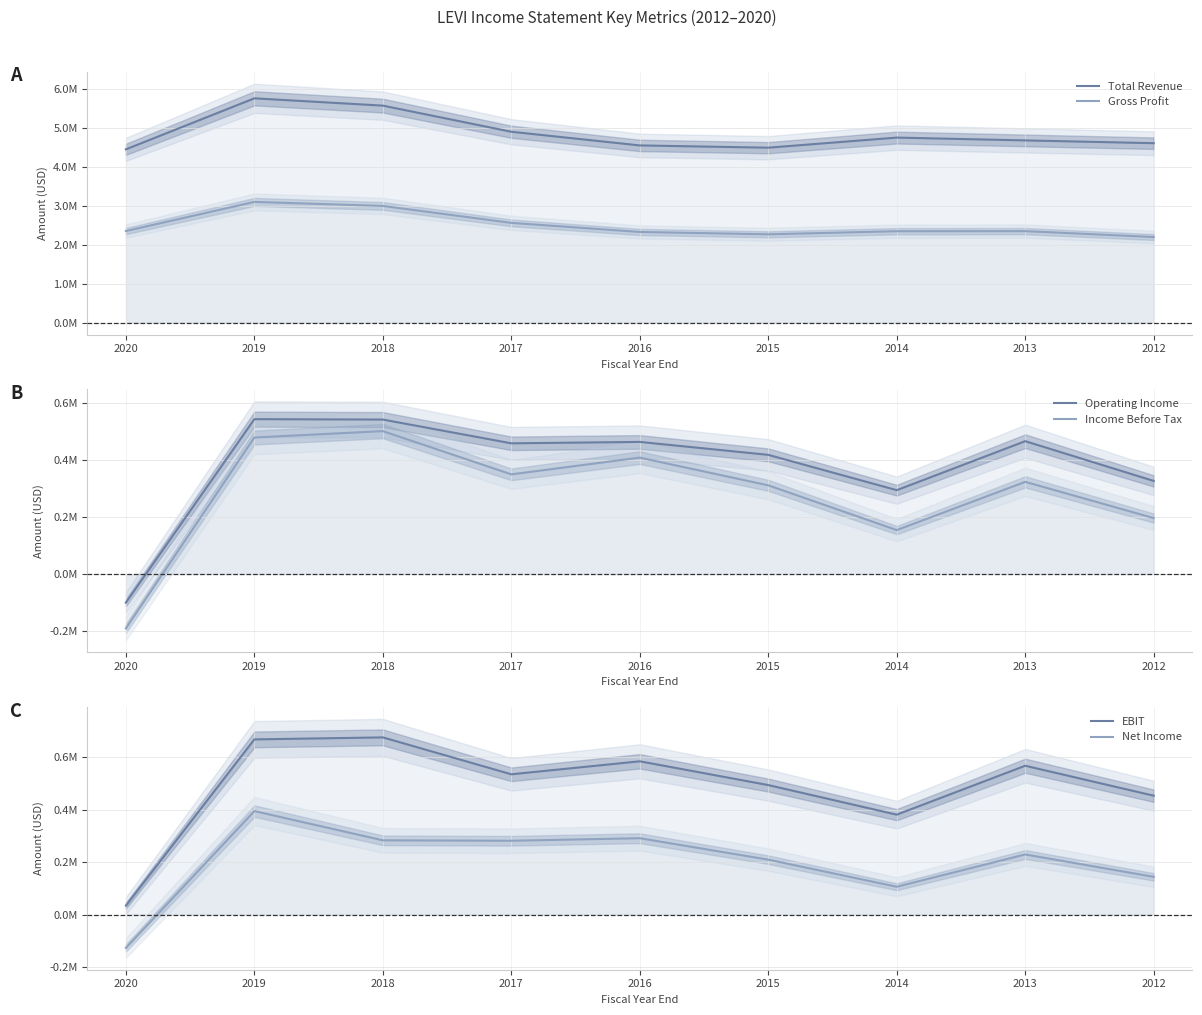

The EBIT series shows 797509 at 2016. True or false?

False